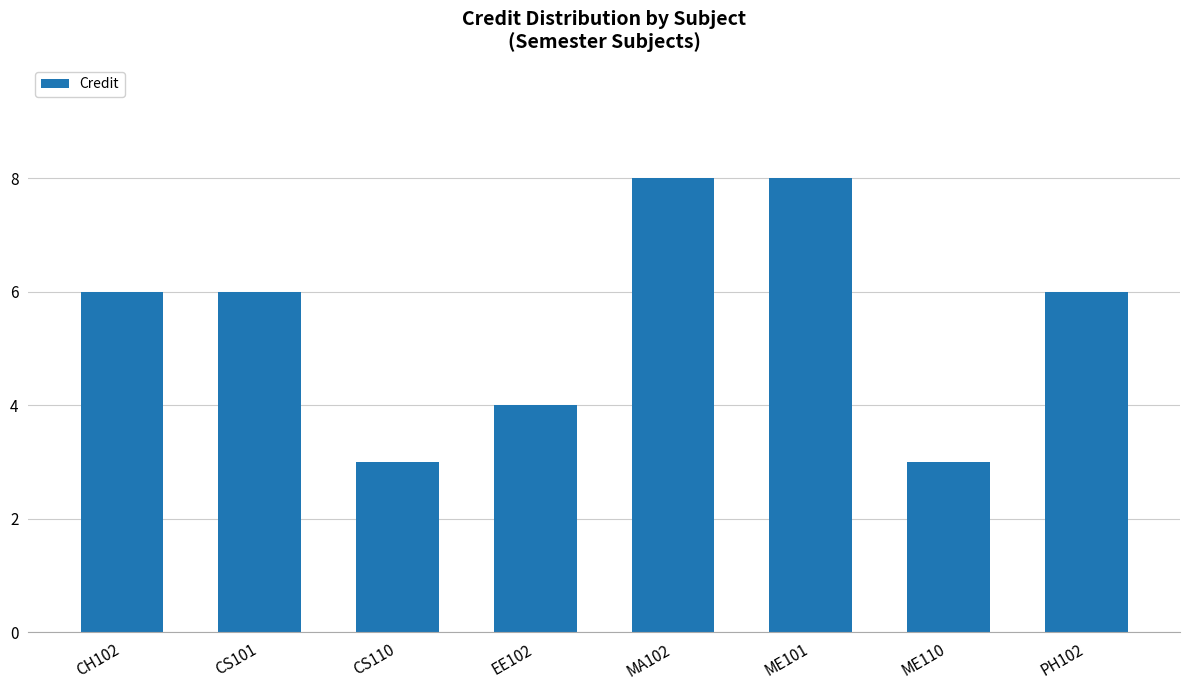

How many series are shown in this chart?

1